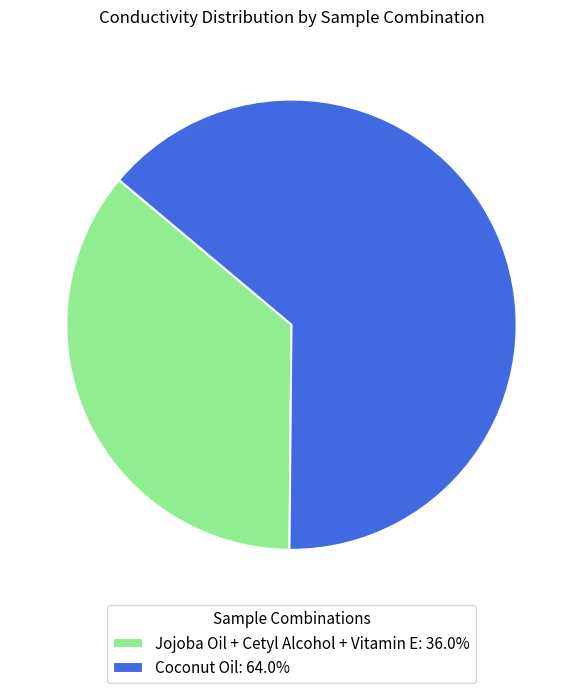

Approximately how many times larger is the value at Coconut Oil compared to Jojoba Oil + Cetyl Alcohol + Vitamin E?

1.8